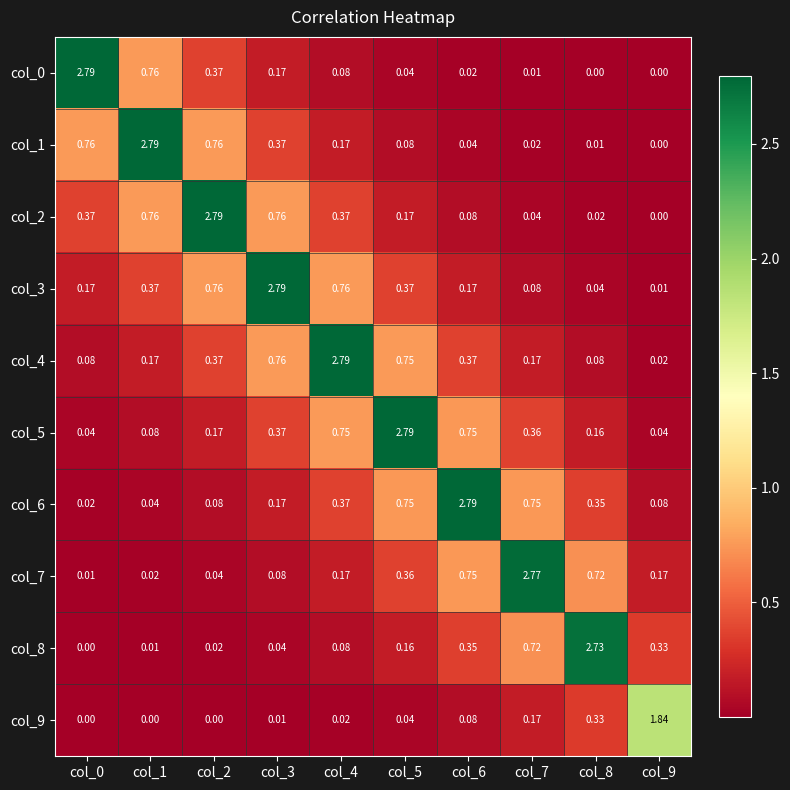

Is the value of col_5 at col_1 greater than the value of col_6 at col_7?

No